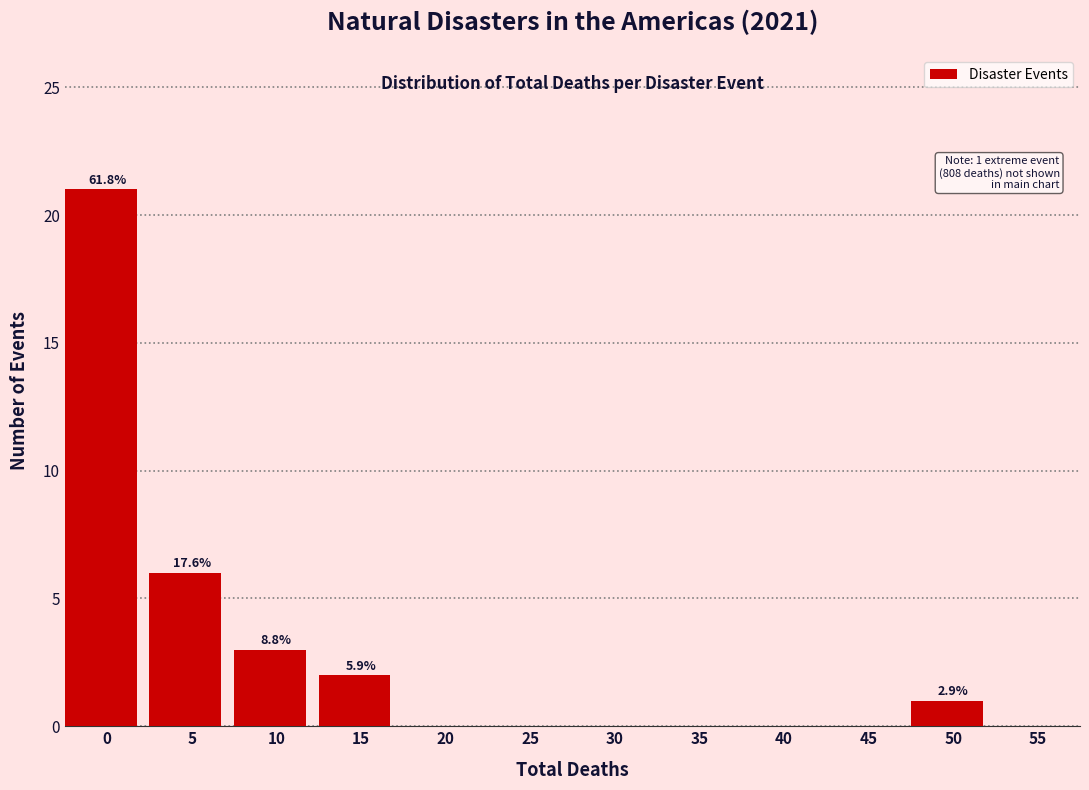

Reading left to right, what are all the values shown in this chart?

0=21	5=6	10=3	15=2	20=0	25=0	30=0	35=0	40=0	45=0	50=1	55=0